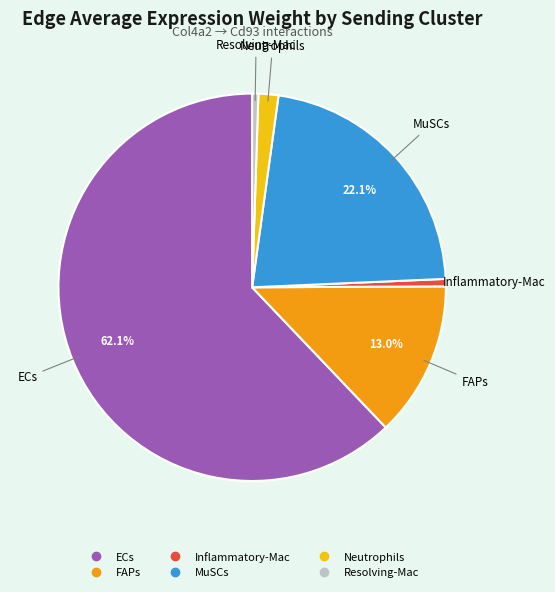

What is the majority slice?

ECs